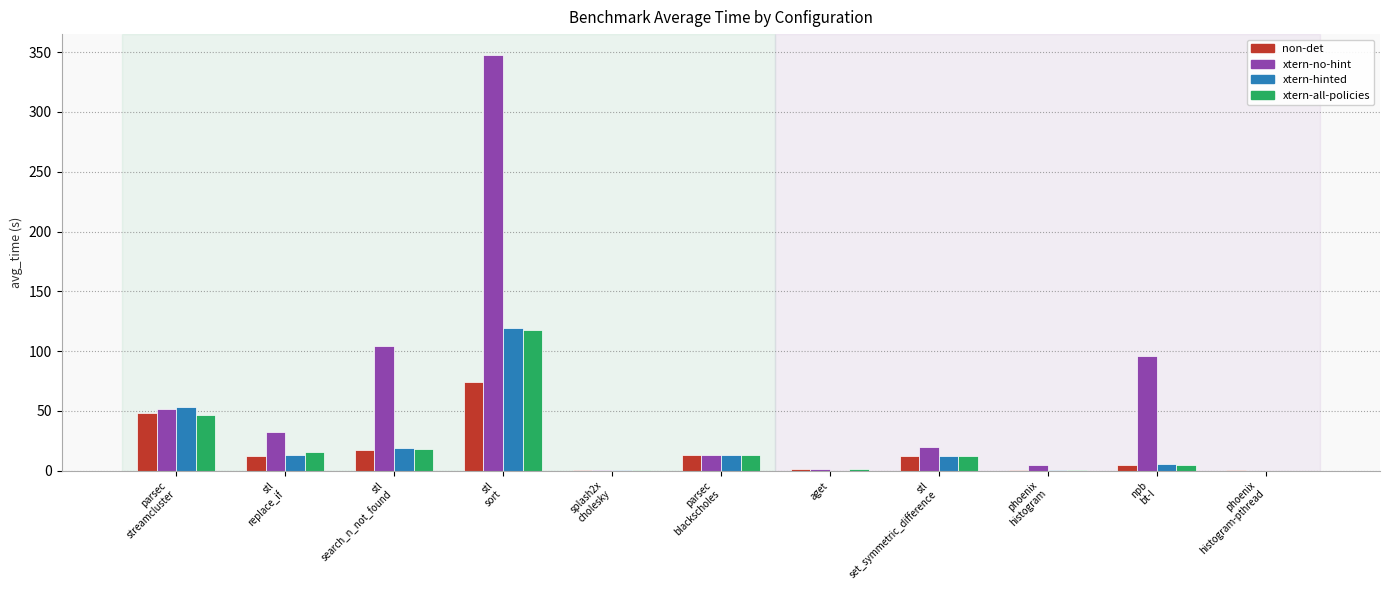

Reading left to right, what are all the values shown in this chart?

48.3	12.0	17.0	73.9	0.1	12.7	1.0	12.4	0.3	5.1	0.3